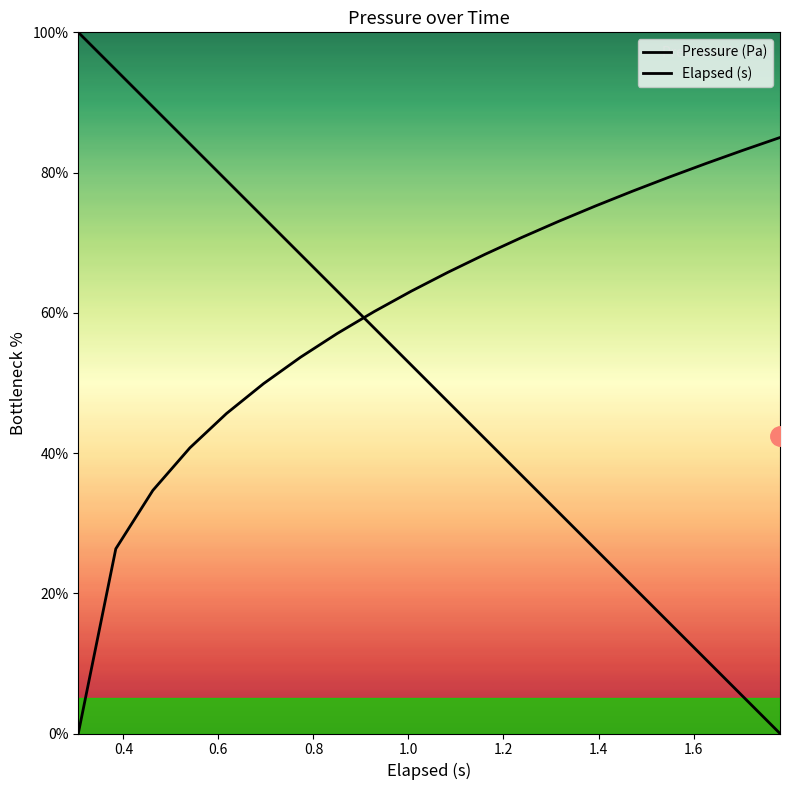

How many lines are shown in the chart?

2